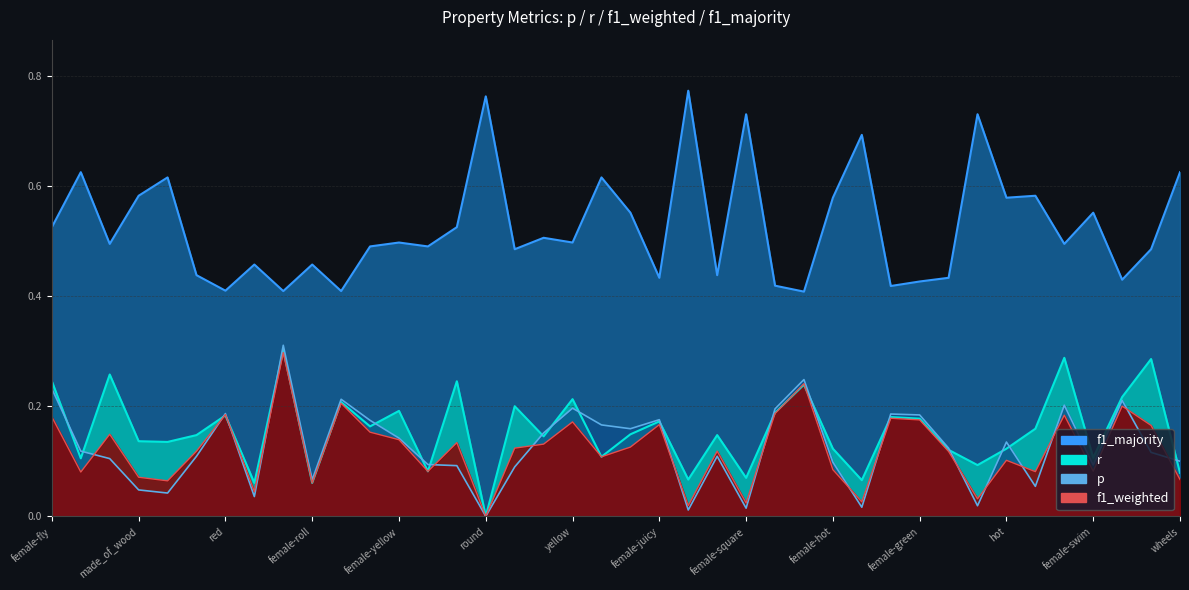

The value of f1_majority at yellow is 0.5. True or false?

True